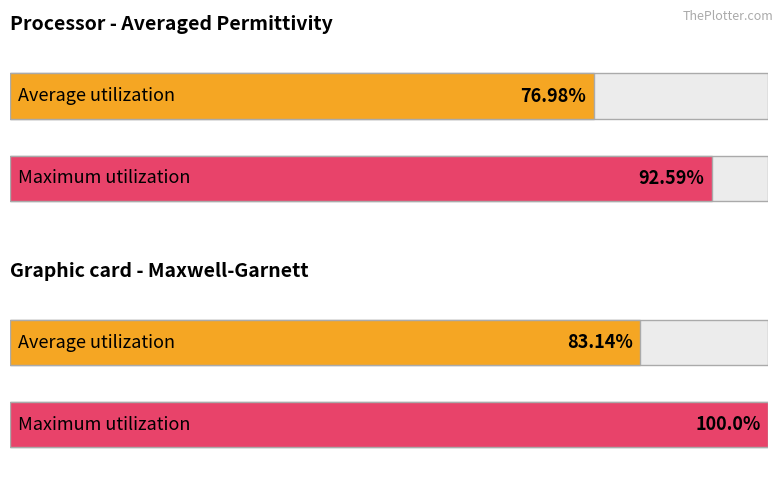

Is it true that Maximum utilization equals 1.3 at Matrix density?

False